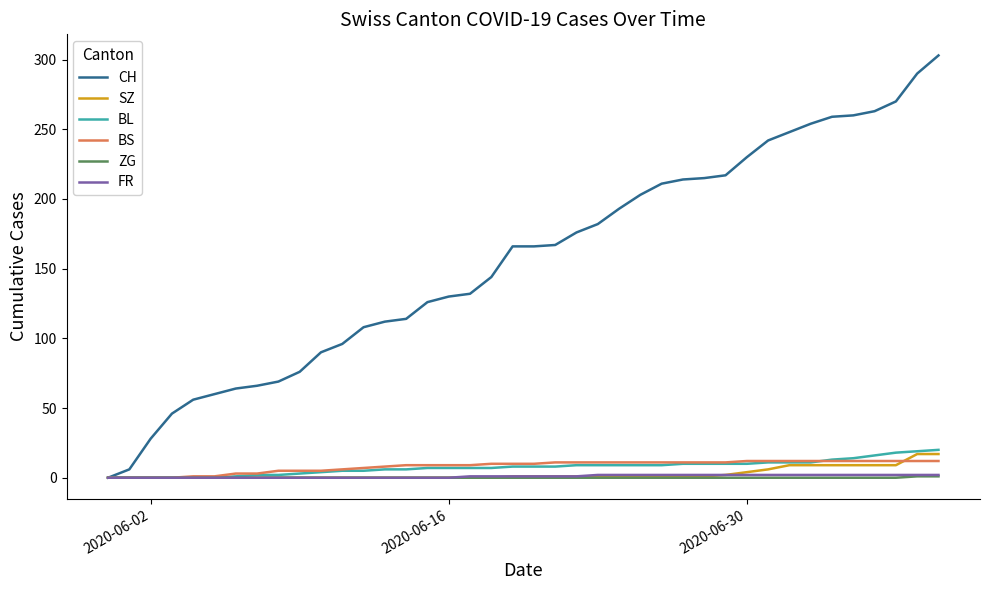

What is the maximum value shown in the chart?

303